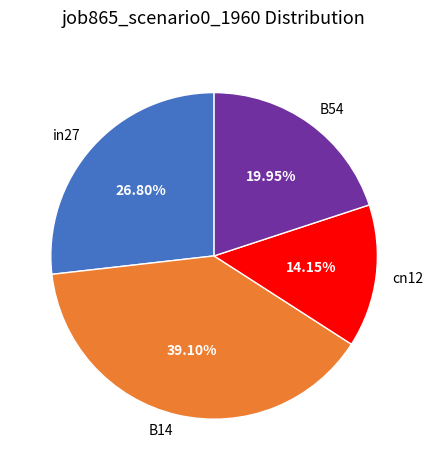

To the nearest percent, what percentage of the pie is B54?

20%